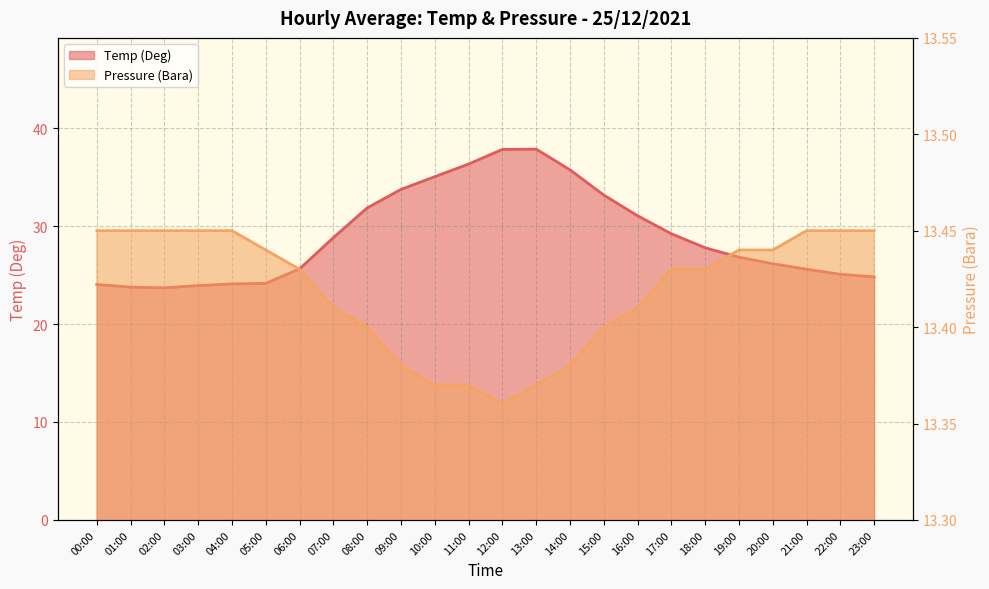

Between 10:00 and 21:00, which series saw the biggest shift?

Temp (Deg)